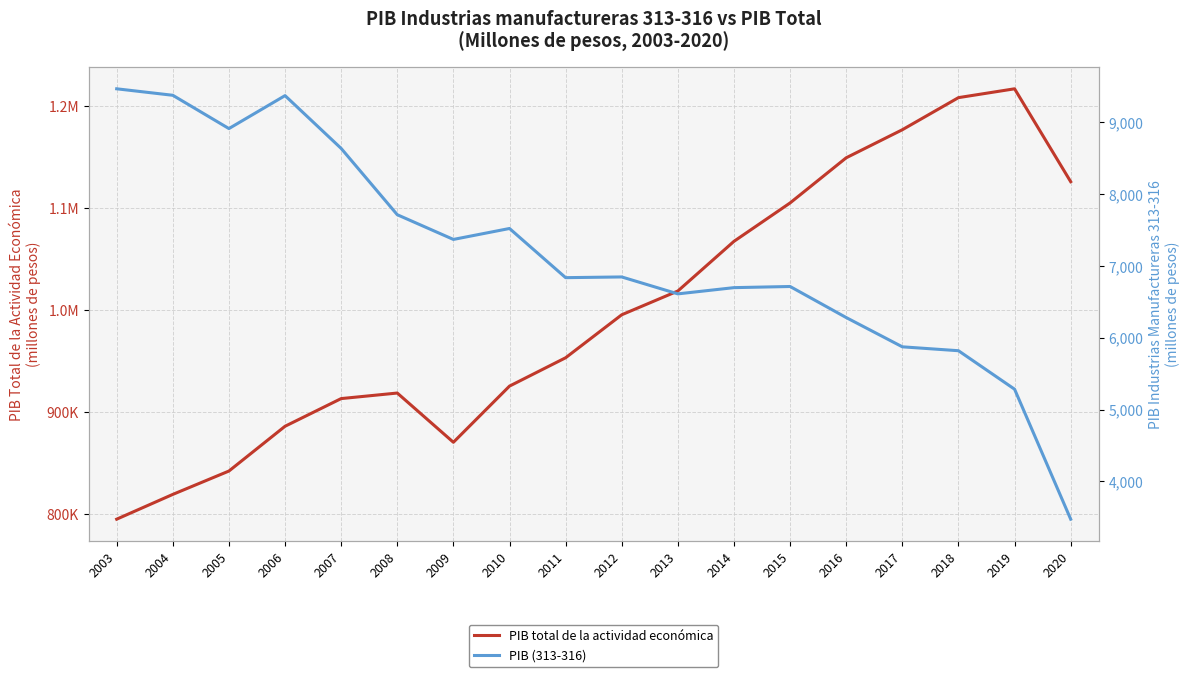

What is the sum of all PIB total de la actividad económica values?

17985148.5